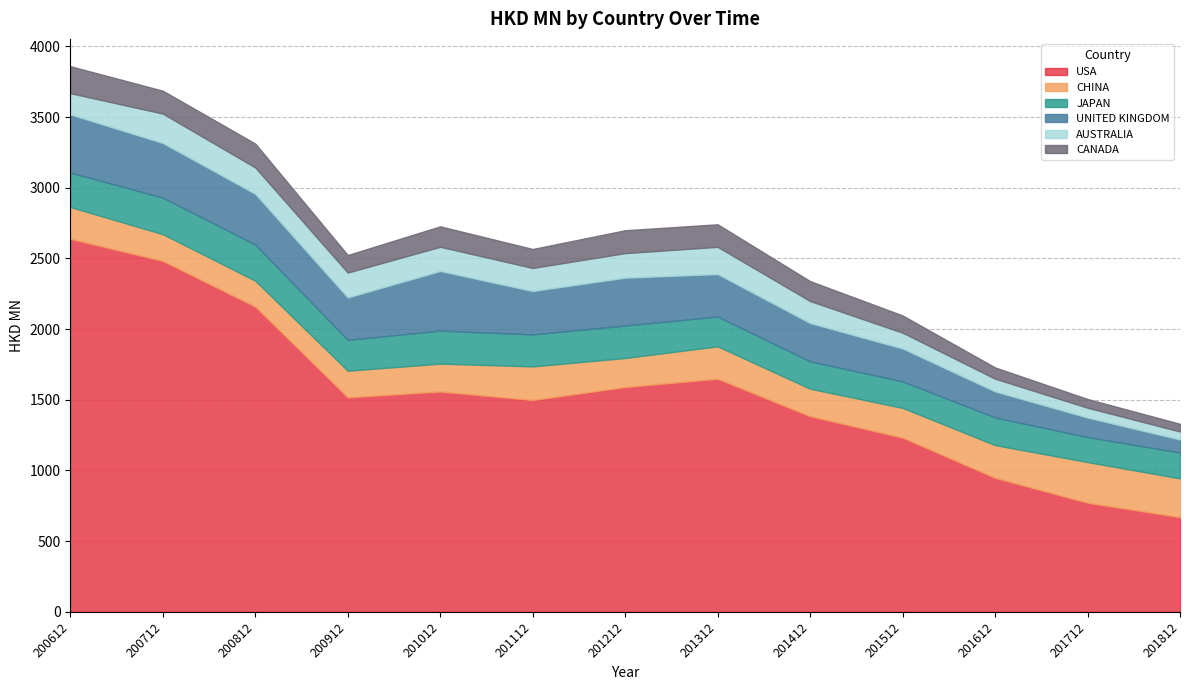

Is it true that JAPAN equals 210.5 at 201312?

True